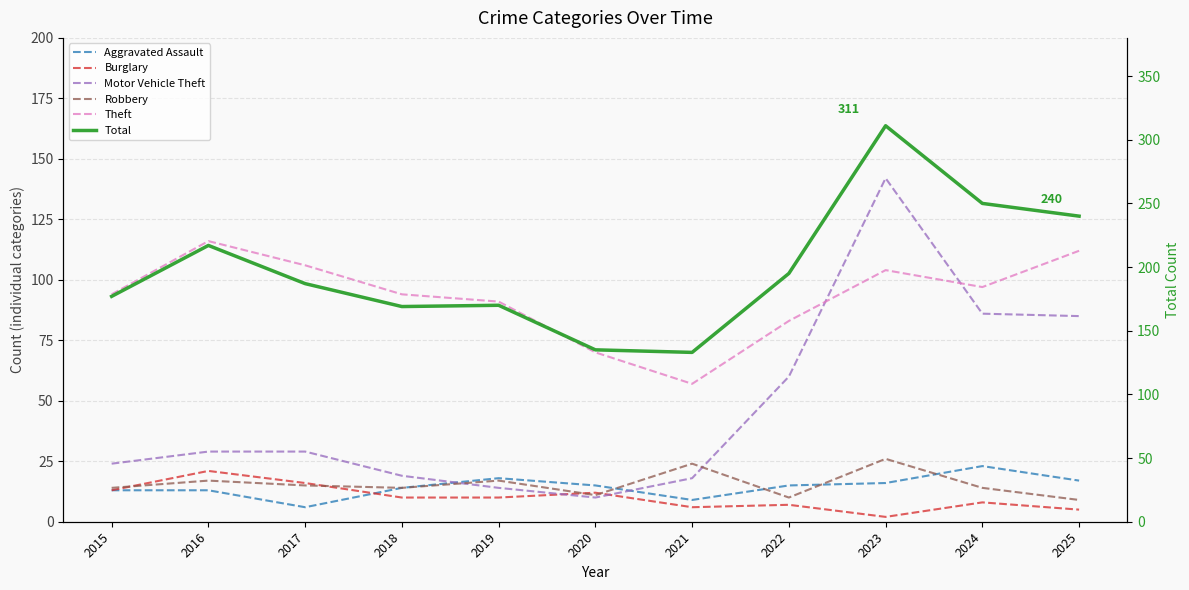

What is the approximate value of Motor Vehicle Theft at 2017, to the nearest 10?

30